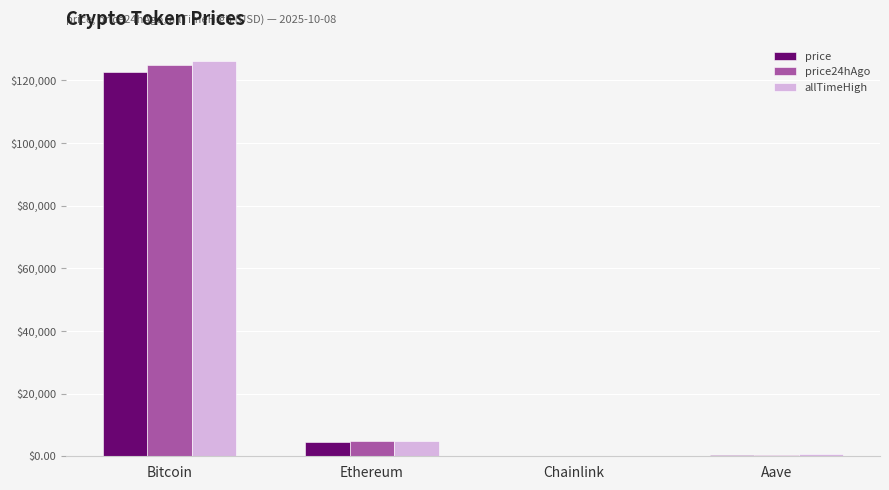

What is the sum of all allTimeHigh values?

131740.4